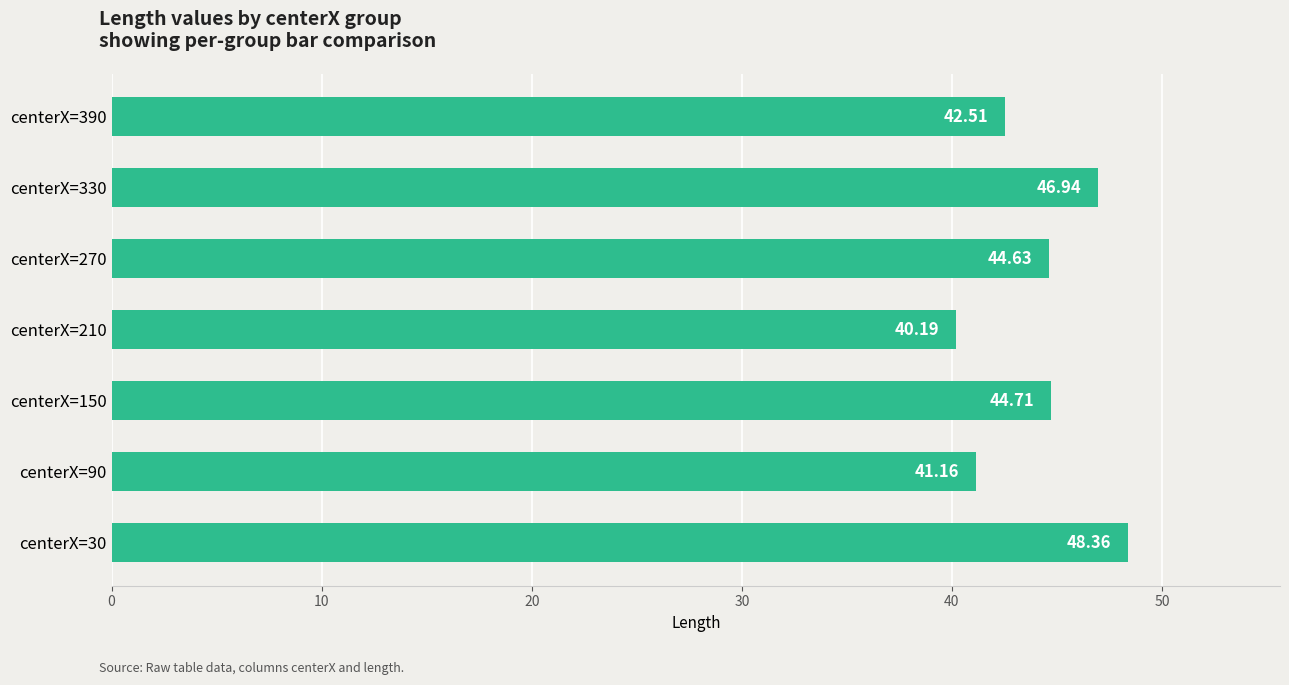

Approximately how many times larger is the value at centerX=270 compared to centerX=90?

1.1